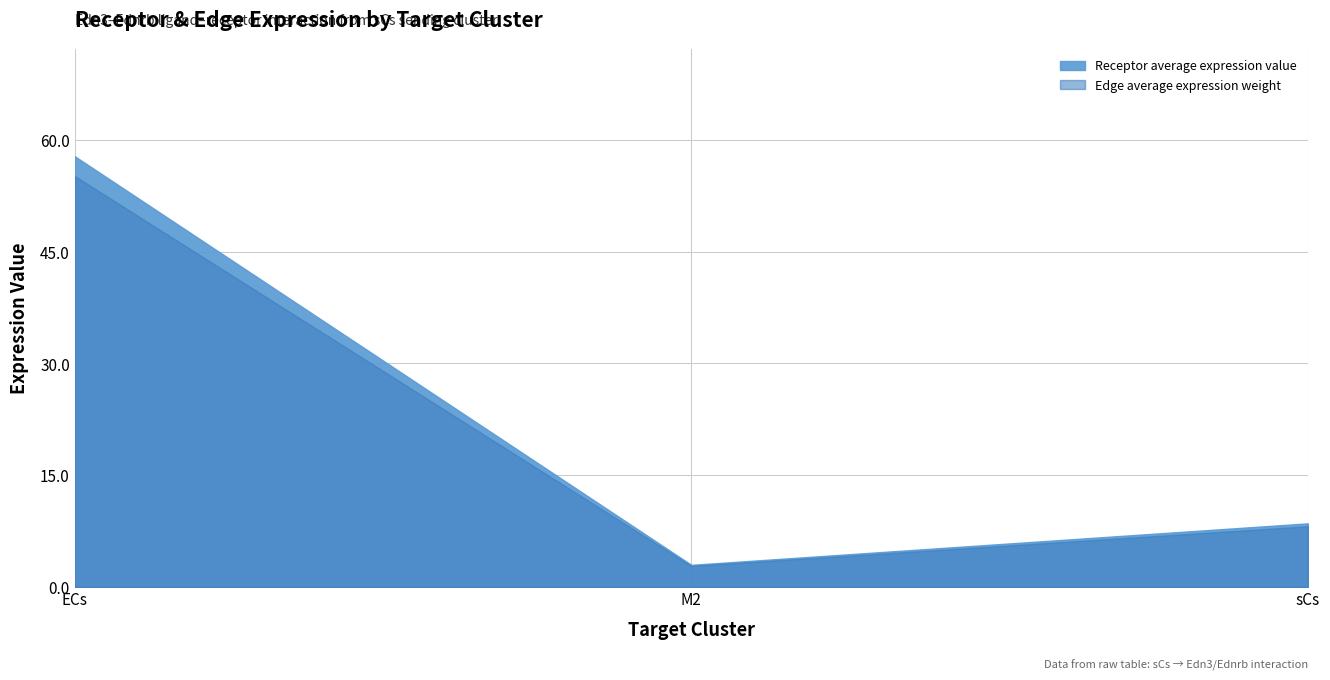

What is the lowest value of the Receptor average expression value series?

3.0